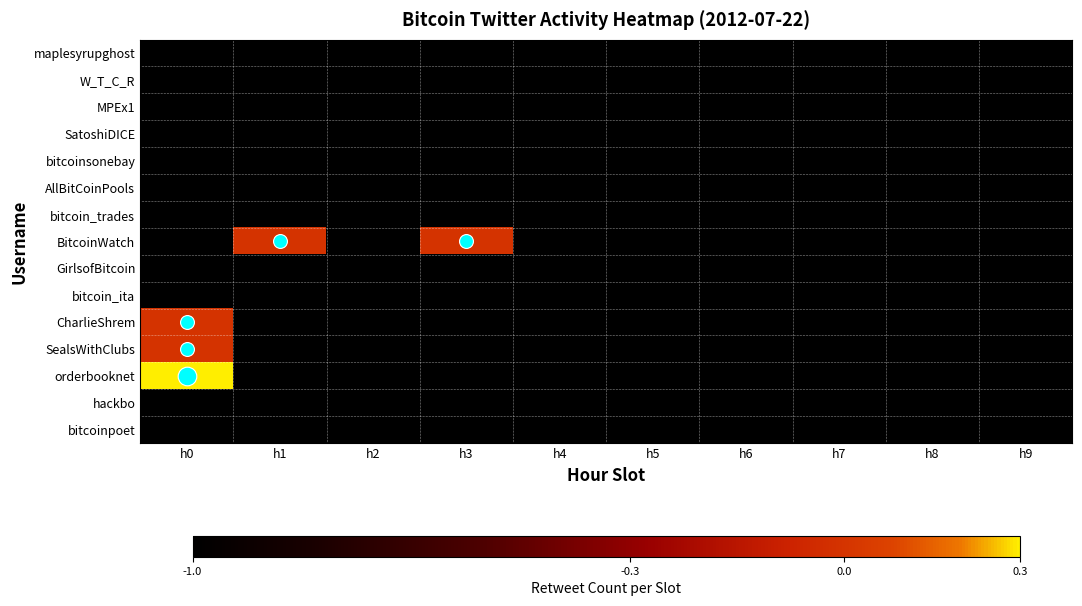

What is the minimum value shown in the chart?

-1.0